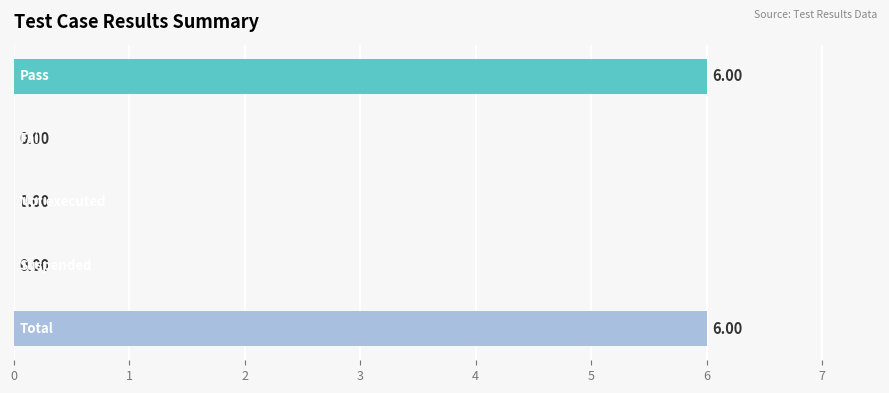

What is the sum of all values?

12